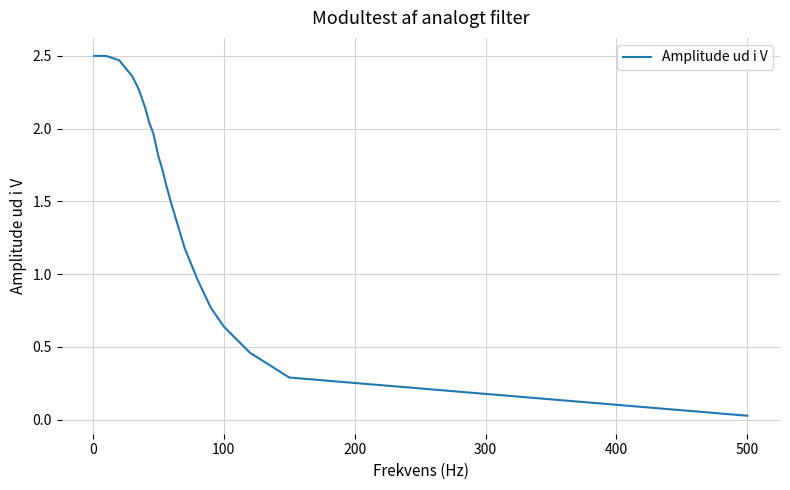

How many lines are shown in the chart?

1